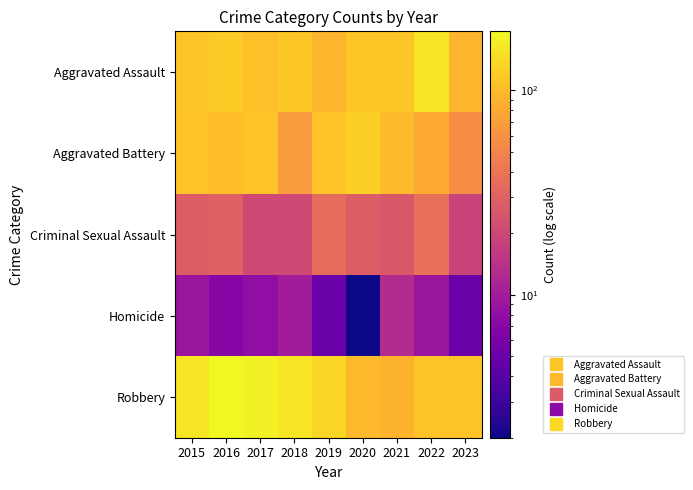

Reading left to right, what are all the values shown in this chart?

Aggravated Assault: 2015=110	2016=118	2017=105	2018=115	2019=92	2020=113	2021=115	2022=154	2023=92
Aggravated Battery: 2015=108	2016=102	2017=108	2018=67	2019=108	2020=125	2021=100	2022=81	2023=56
Criminal Sexual Assault: 2015=28	2016=30	2017=21	2018=21	2019=35	2020=28	2021=26	2022=37	2023=19
Homicide: 2015=9	2016=7	2017=8	2018=10	2019=5	2020=2	2021=13	2022=9	2023=5
Robbery: 2015=154	2016=194	2017=178	2018=155	2019=135	2020=97	2021=91	2022=111	2023=110